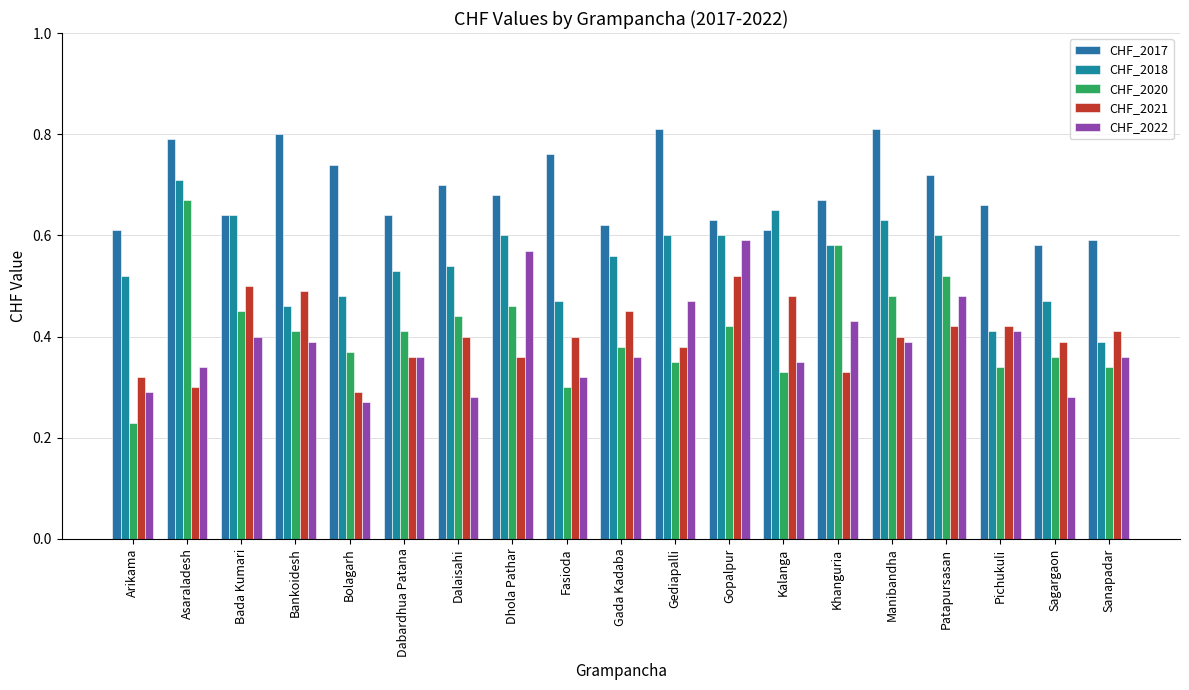

What is the value of the CHF_2018 bar at the 12th from the left?

0.6